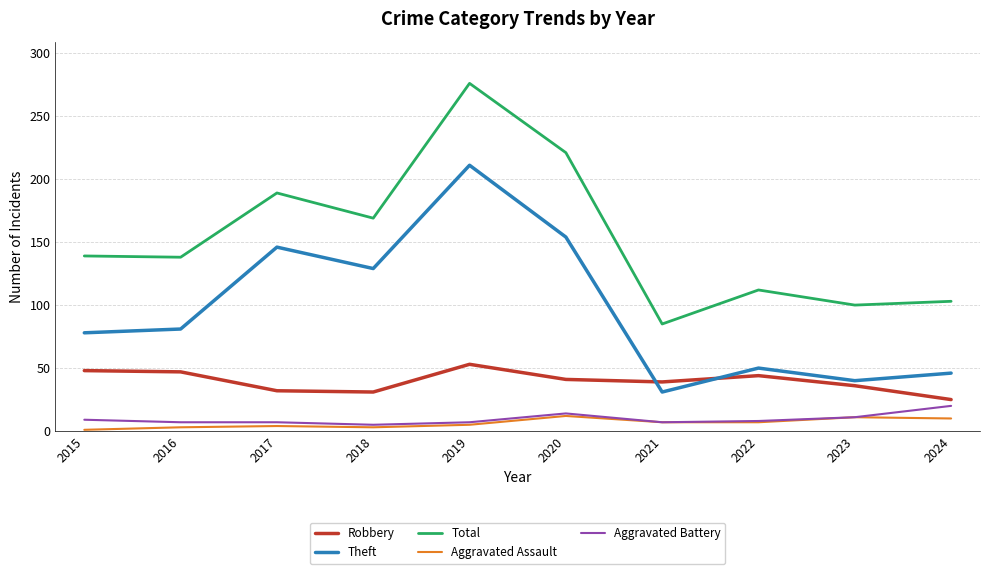

What is the spread (max minus min) of values at 2022?

105